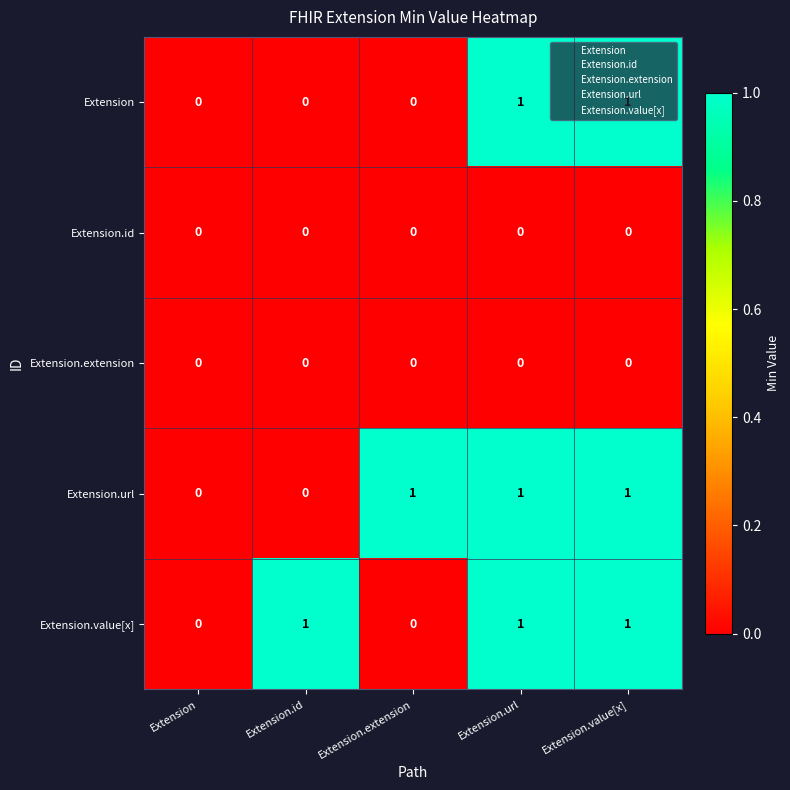

What is the greatest value displayed?

1